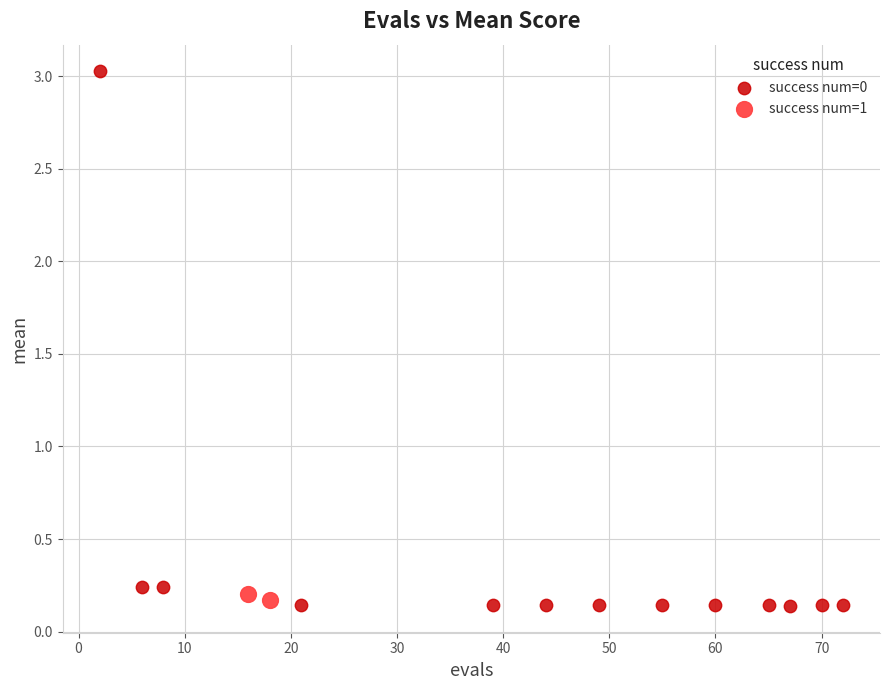

What are all the series names shown in the legend?

success num=0, success num=1